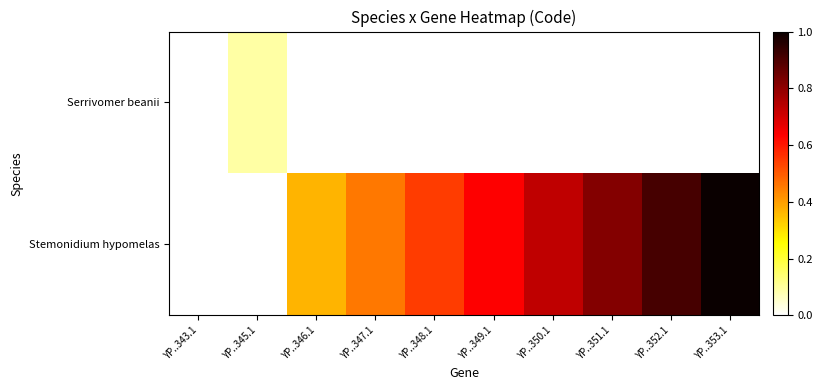

How many series are shown in this chart?

2